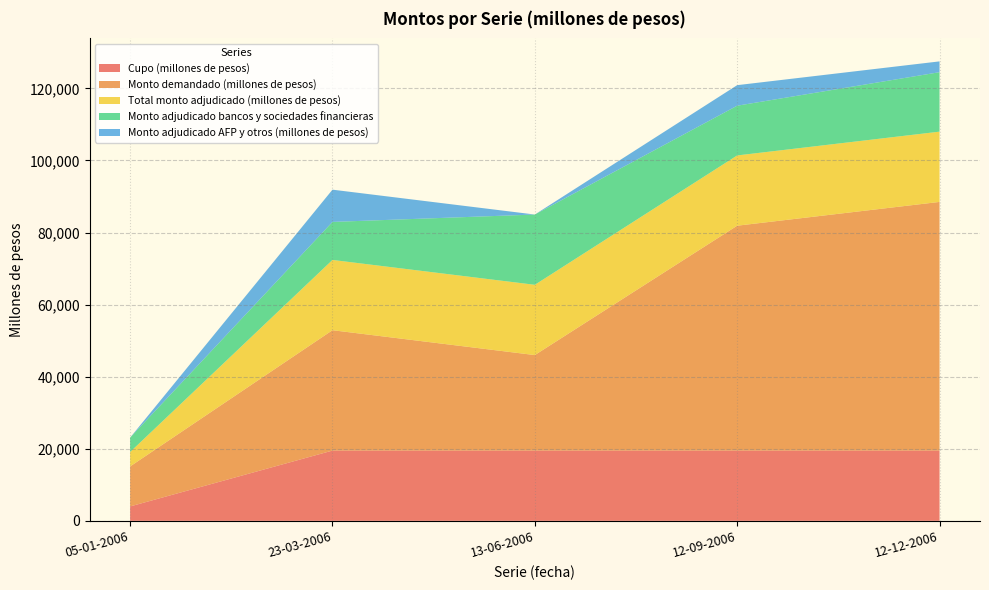

Reading right to left, list all the values displayed in this chart.

Cupo (millones de pesos): 12-12-2006=19500	12-09-2006=19500	13-06-2006=19500	23-03-2006=19500	05-01-2006=4000
Monto demandado (millones de pesos): 12-12-2006=69000	12-09-2006=62400	13-06-2006=26500	23-03-2006=33400	05-01-2006=11100
Total monto adjudicado (millones de pesos): 12-12-2006=19500	12-09-2006=19500	13-06-2006=19500	23-03-2006=19500	05-01-2006=4000
Monto adjudicado bancos y sociedades financieras: 12-12-2006=16500	12-09-2006=13800	13-06-2006=19500	23-03-2006=10550	05-01-2006=4000
Monto adjudicado AFP y otros (millones de pesos): 12-12-2006=3000	12-09-2006=5700	13-06-2006=0	23-03-2006=8950	05-01-2006=0